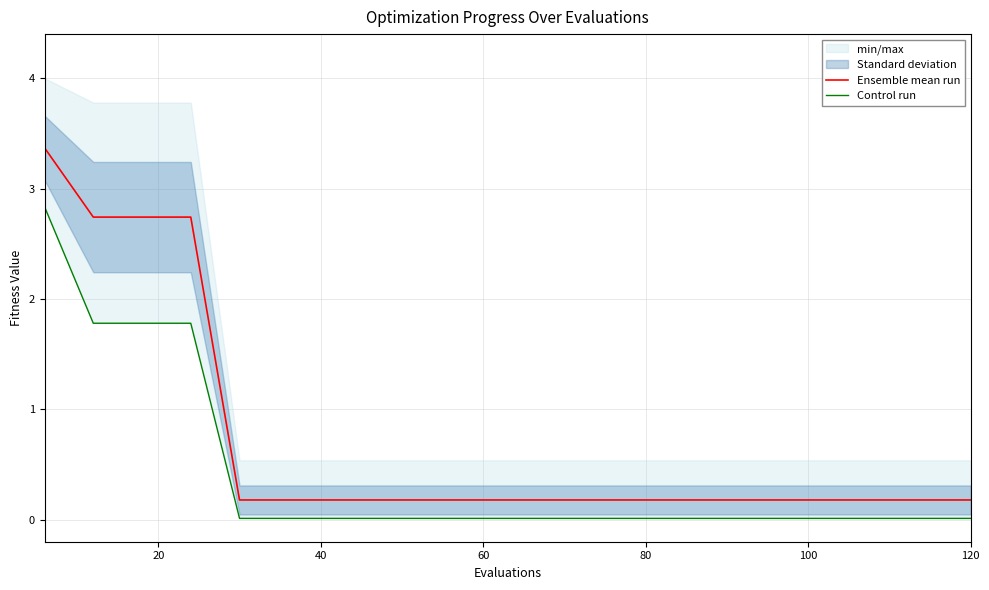

Which series has the largest range (max minus min)?

Ensemble mean run